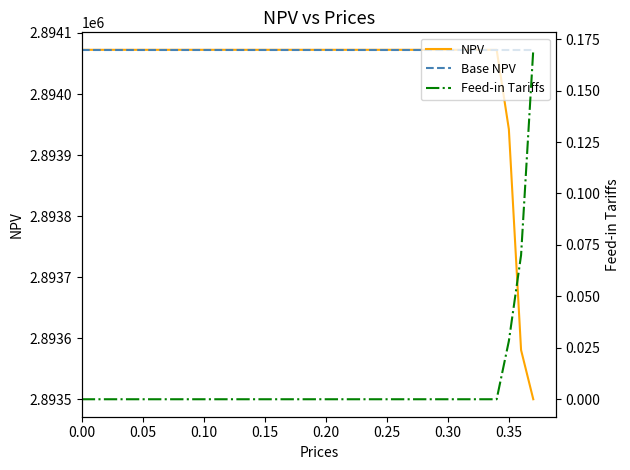

The Feed-in Tariffs series shows 0.1 at 28. True or false?

False